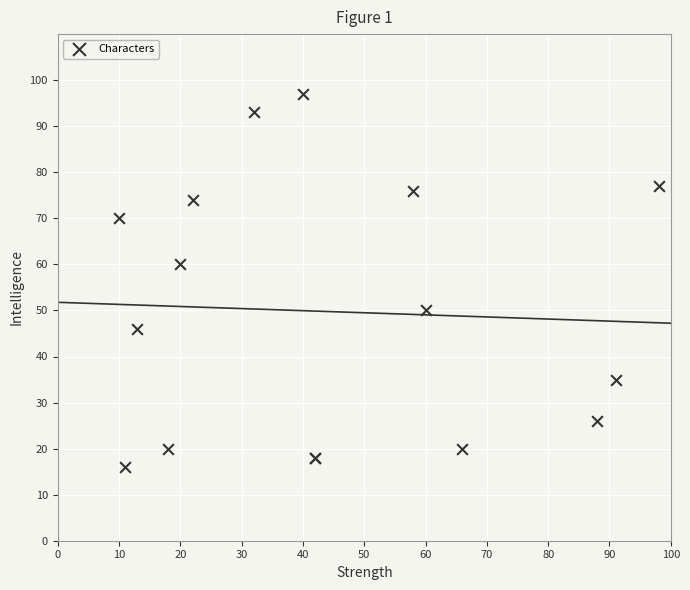

What Y value in the scatter plot is closest to 56?

60